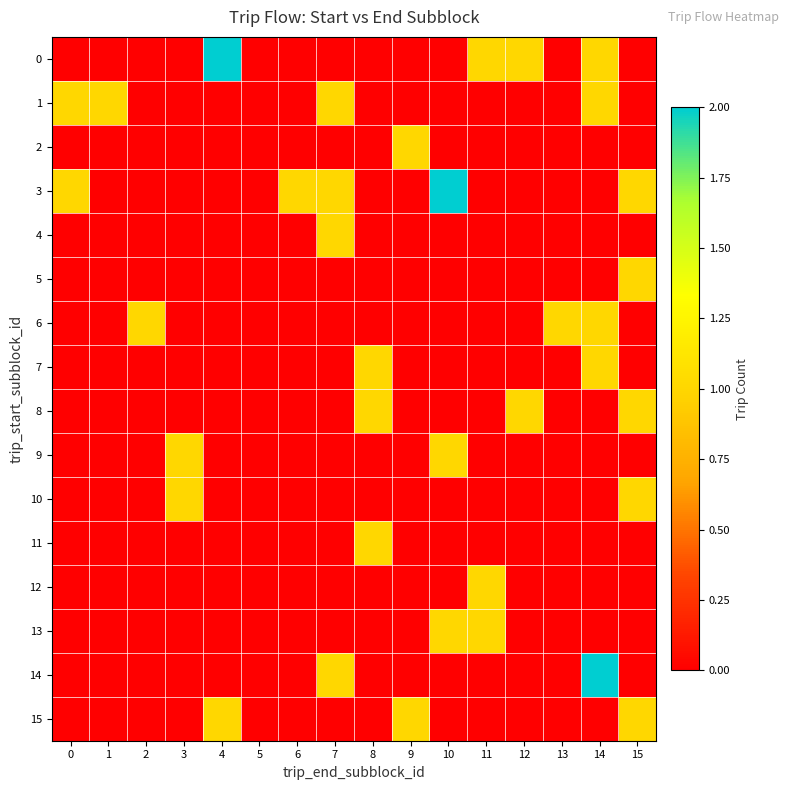

At which category is the sum across all series the highest?

14